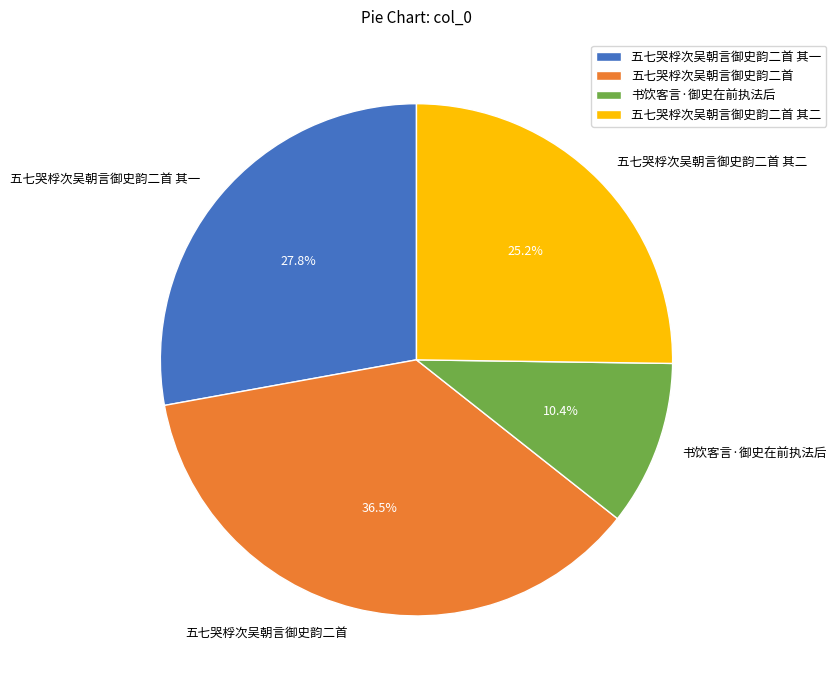

True or false: 五七哭桴次吴朝言御史韵二首 其一 accounts for 14% of the total.

False